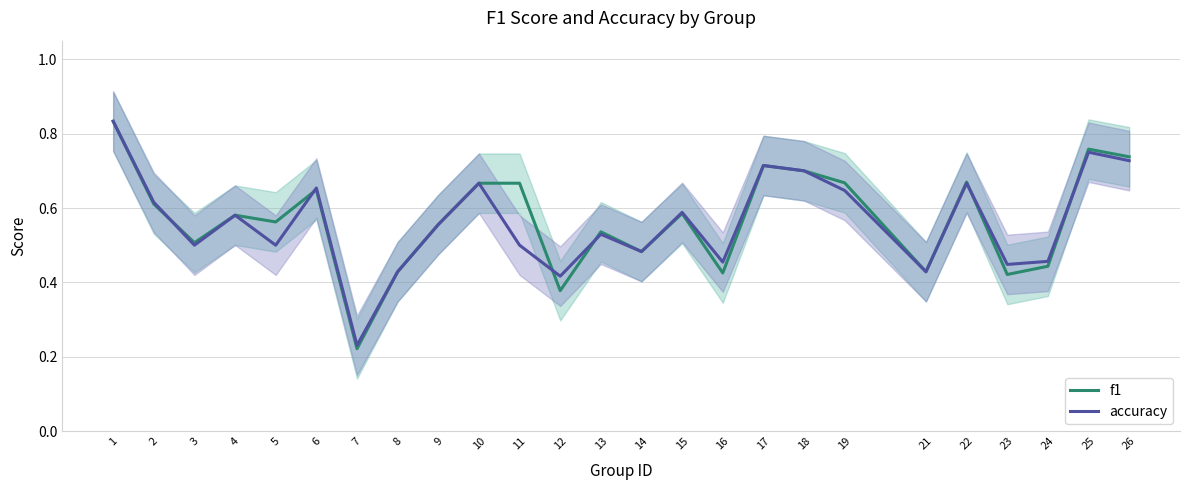

Which series has the largest total across all categories?

f1